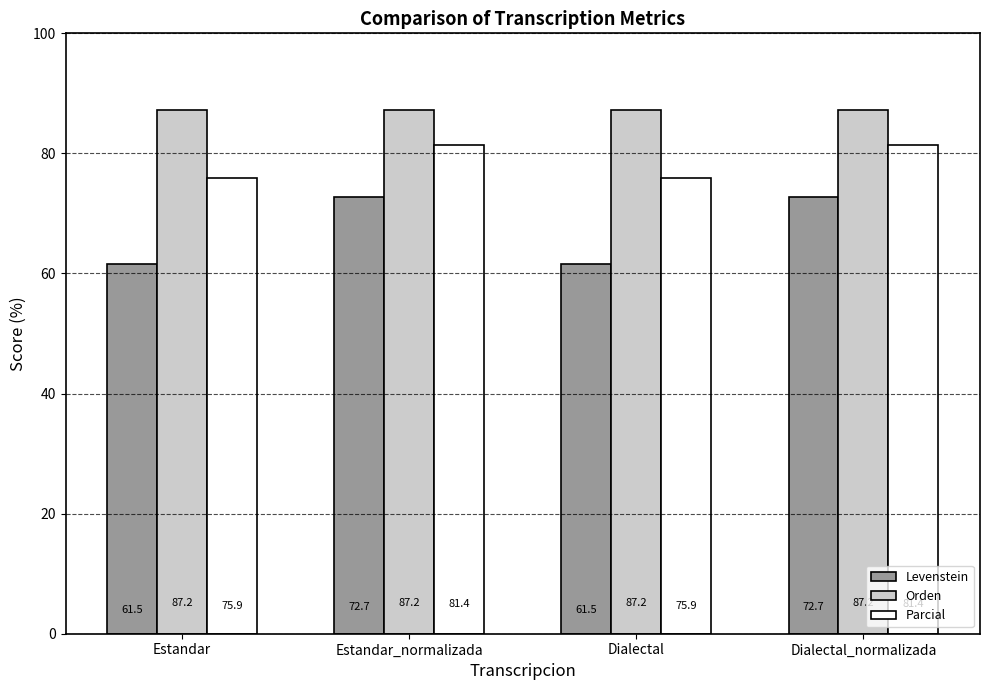

Reading left to right, list all the values displayed in this chart.

Levenstein: Estandar=61.5	Estandar_normalizada=72.7	Dialectal=61.5	Dialectal_normalizada=72.7
Orden: Estandar=87.2	Estandar_normalizada=87.2	Dialectal=87.2	Dialectal_normalizada=87.2
Parcial: Estandar=75.9	Estandar_normalizada=81.4	Dialectal=75.9	Dialectal_normalizada=81.4